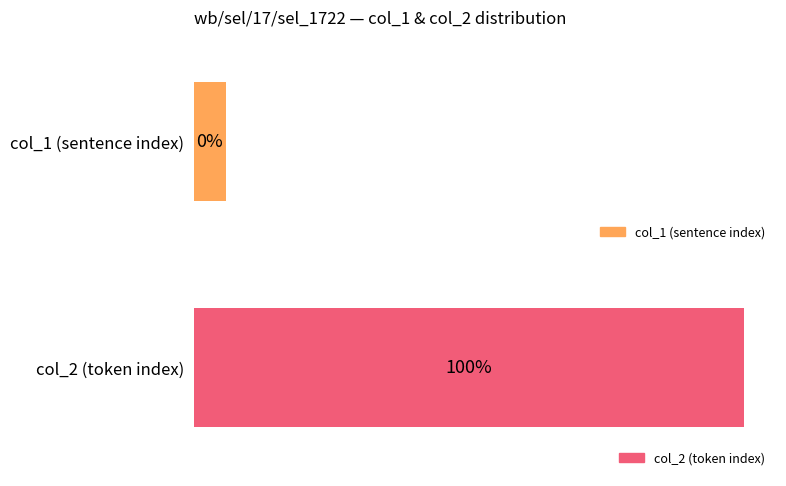

True or false: col_2 has a value of 1 at planned.

True